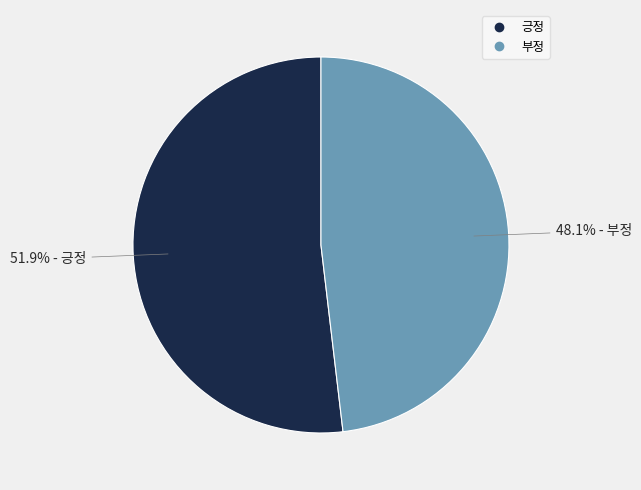

Count the number of slices in the pie.

2